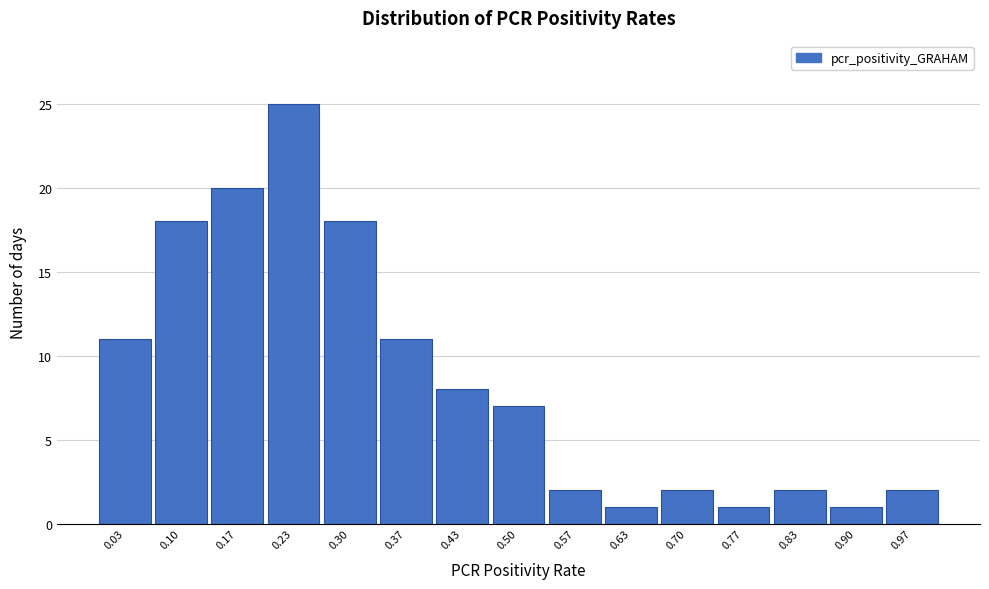

How tall is the bar that spans 0.87 to 0.93 on the x-axis? Neither the bar edges nor the heights are printed on the chart, so give them approximately, as read against the axes.

1